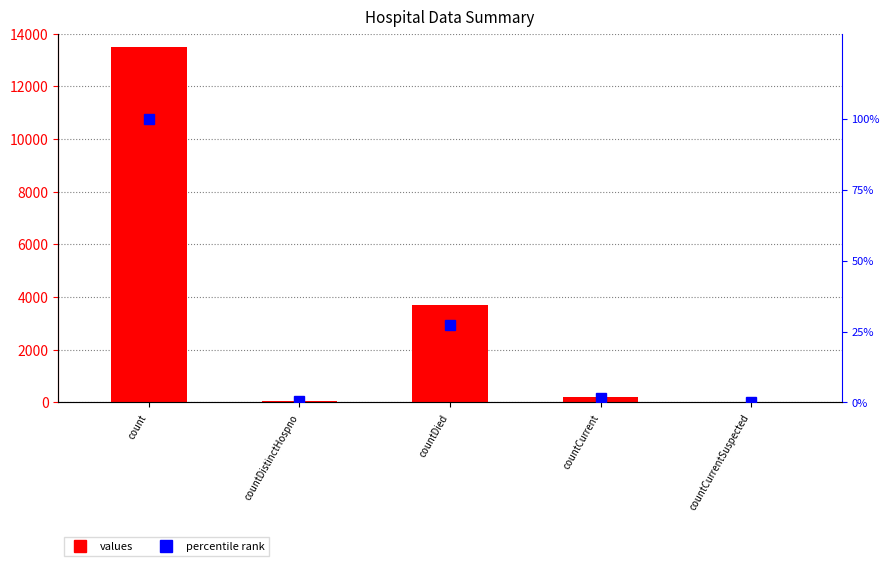

At which category is the sum across all series the highest?

count